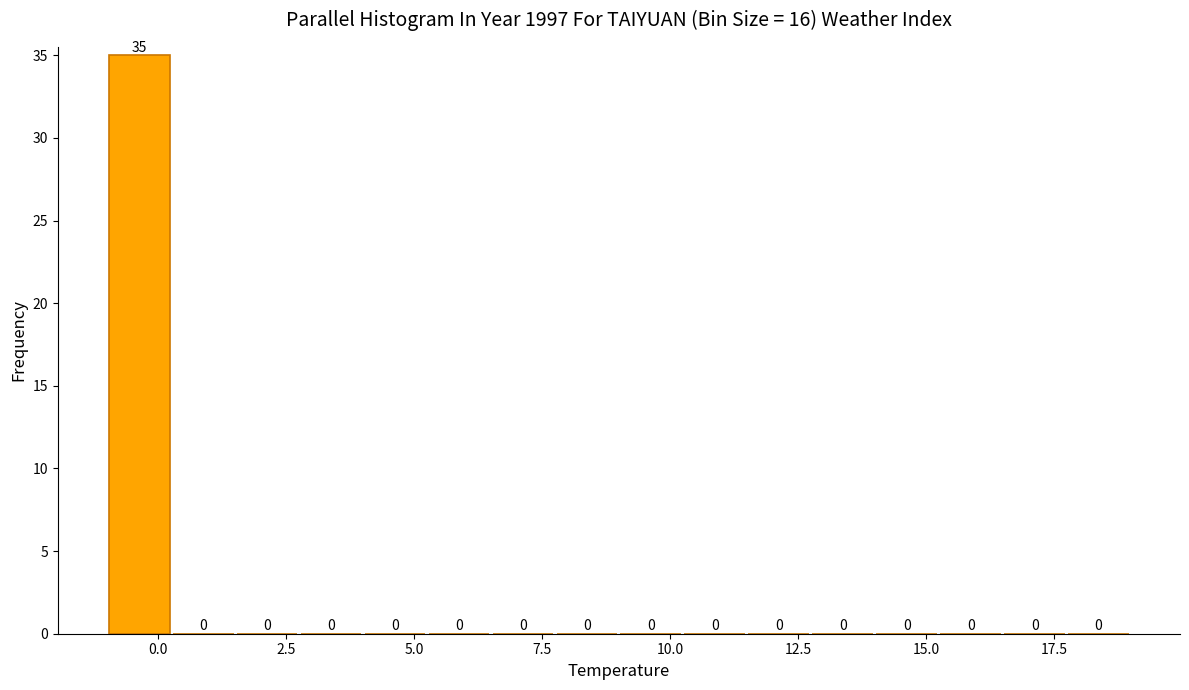

Around what value on the x-axis is the tallest bar? Give the approximate position of its centre, as read against the axis.

-0.5